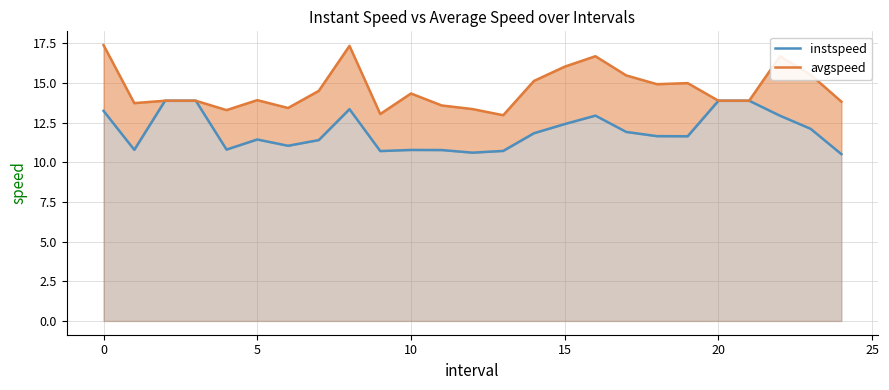

Is it true that avgspeed equals 16.7 at 16?

True